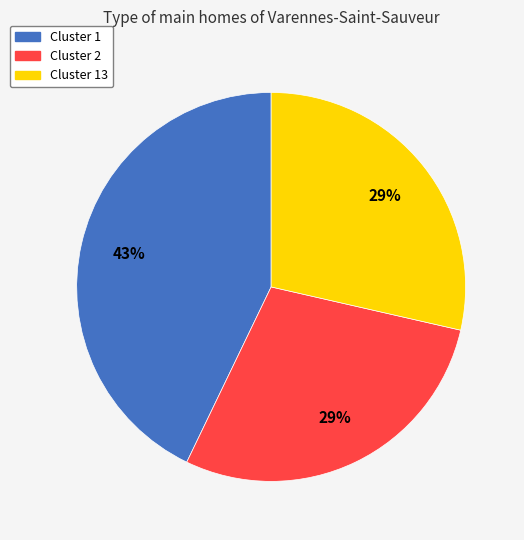

Which slice is the largest?

Cluster 1